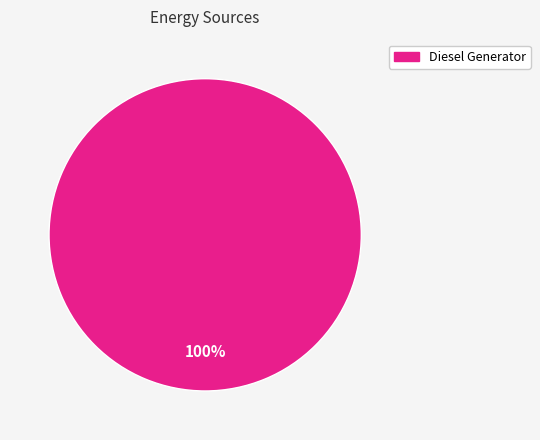

Is there a majority slice in this chart?

Yes